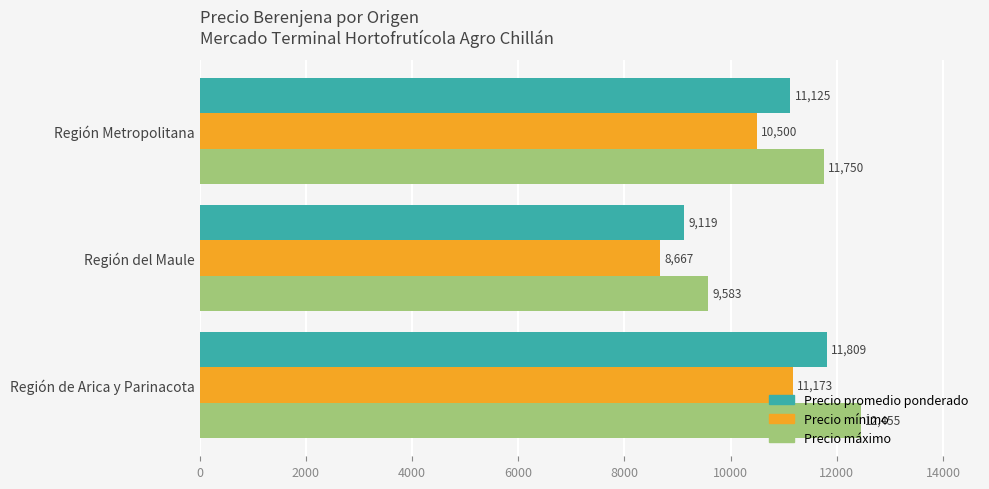

What is the difference between the second highest and minimum values in the Precio máximo series?

2167